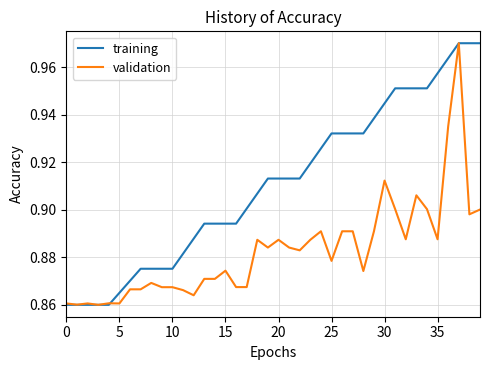

Rank the series by their average value, from lowest to highest.

validation, training